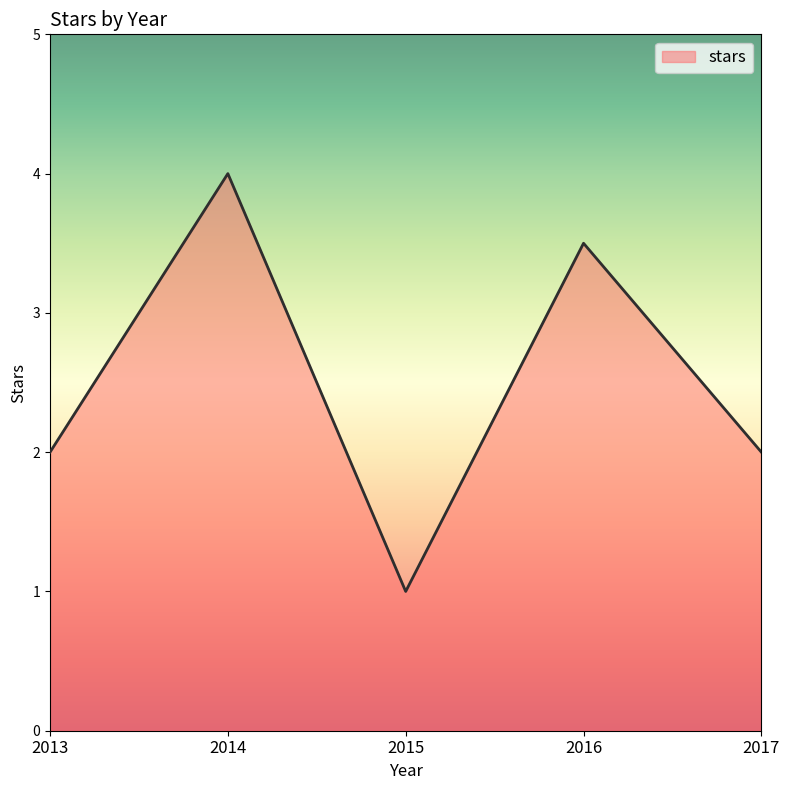

Reading right to left, extract all data points from this chart.

2017=2.0	2016=3.5	2015=1.0	2014=4.0	2013=2.0